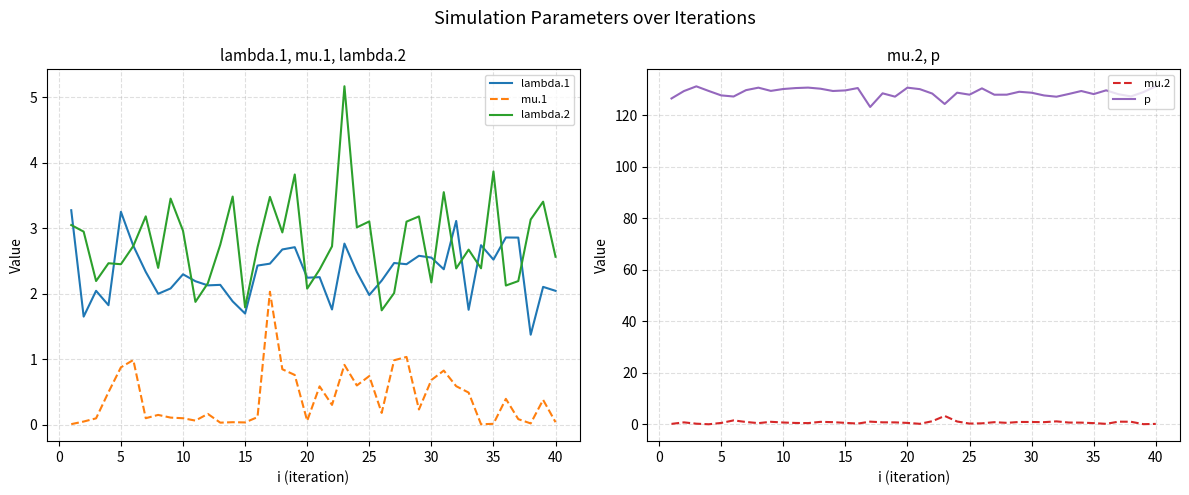

True or false: lambda.1 and p intersect in this chart.

False